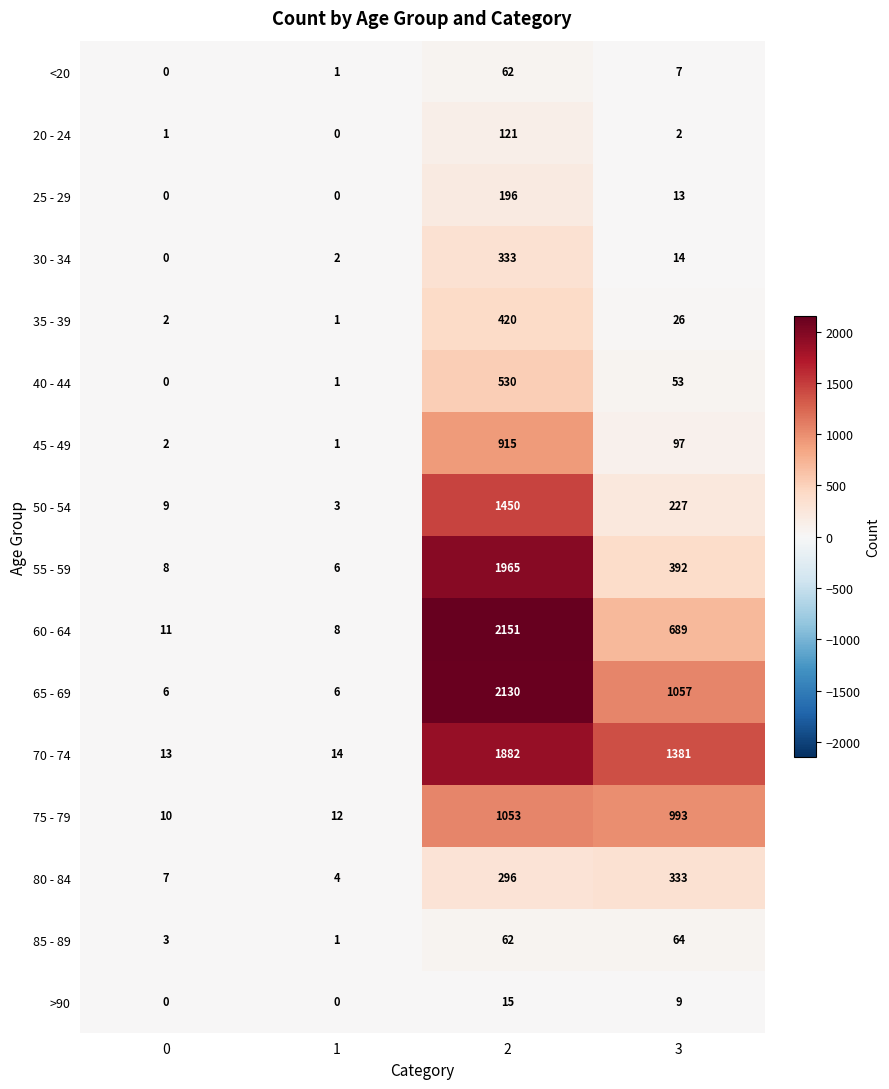

The 75 - 79 series shows 8 at 1. True or false?

False